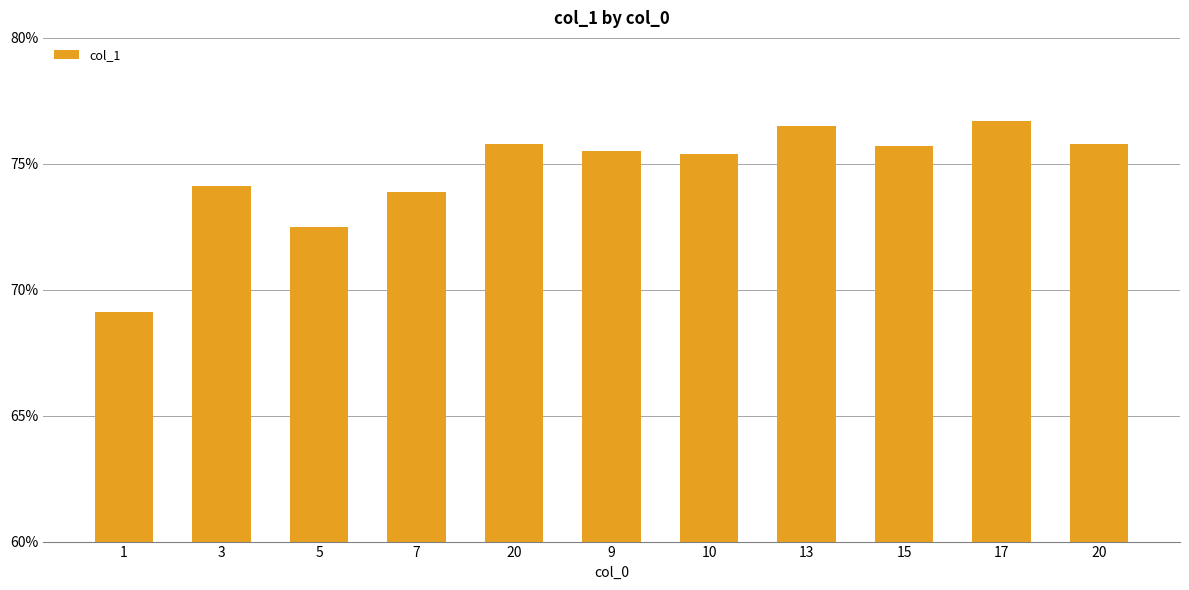

How many data points are less than 75?

4